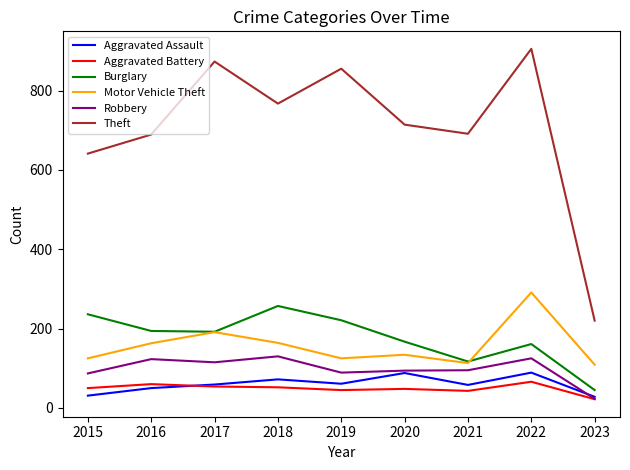

What is the total value across all series at 2017?

1484